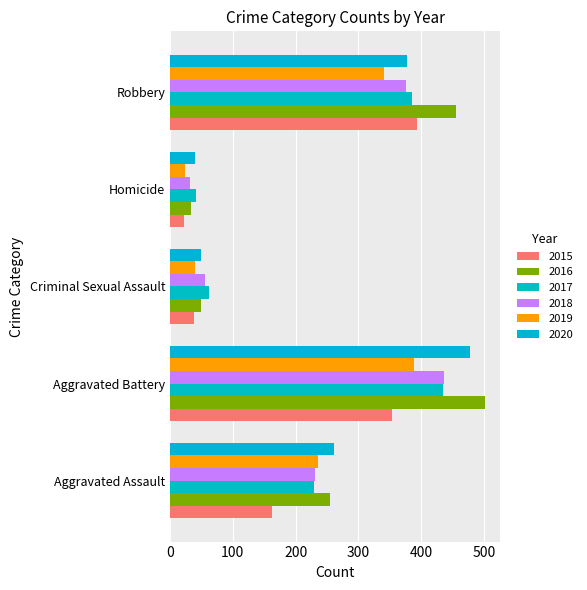

What is the label of the 4th bar from the left?

Homicide